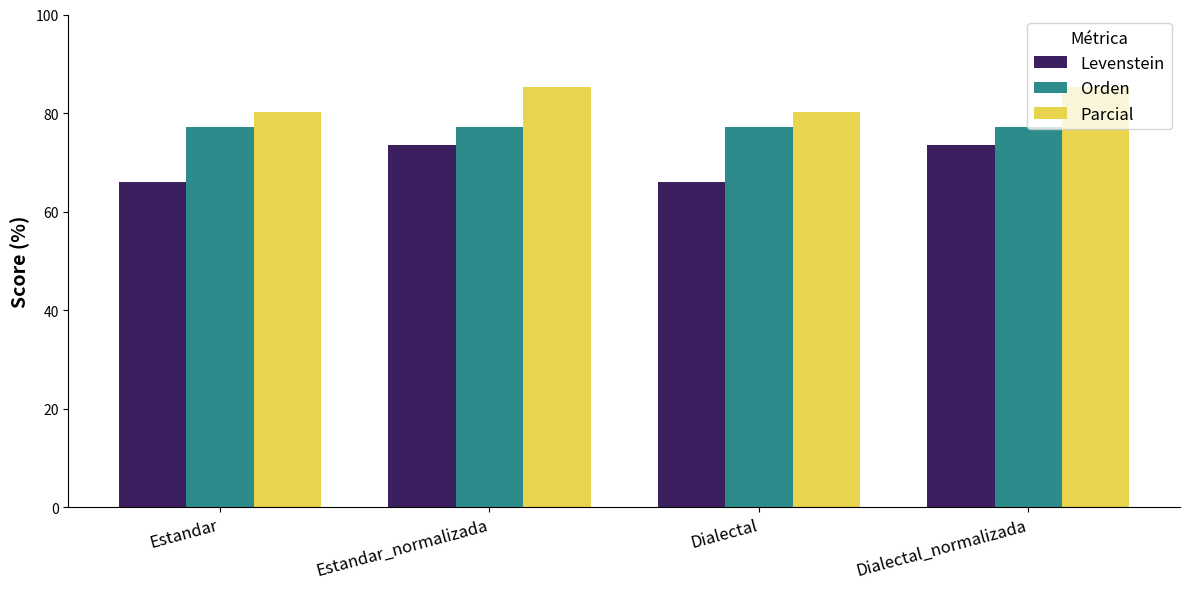

What is the minimum value for Levenstein?

66.0